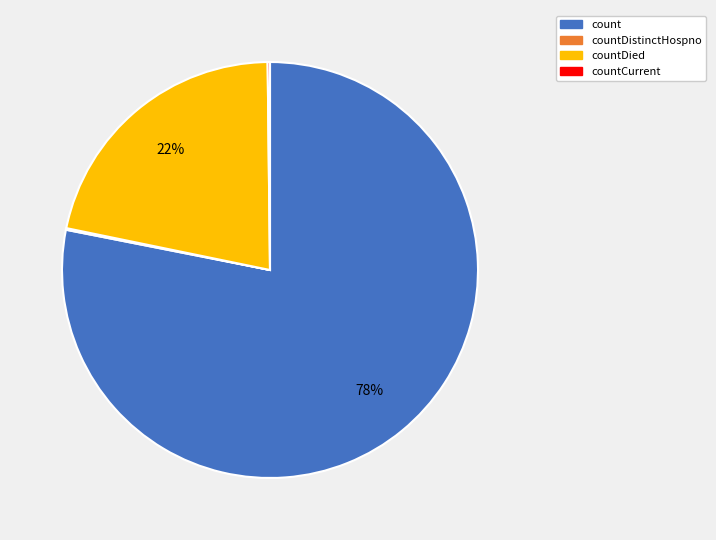

To the nearest percent, what is the average slice percentage?

25%